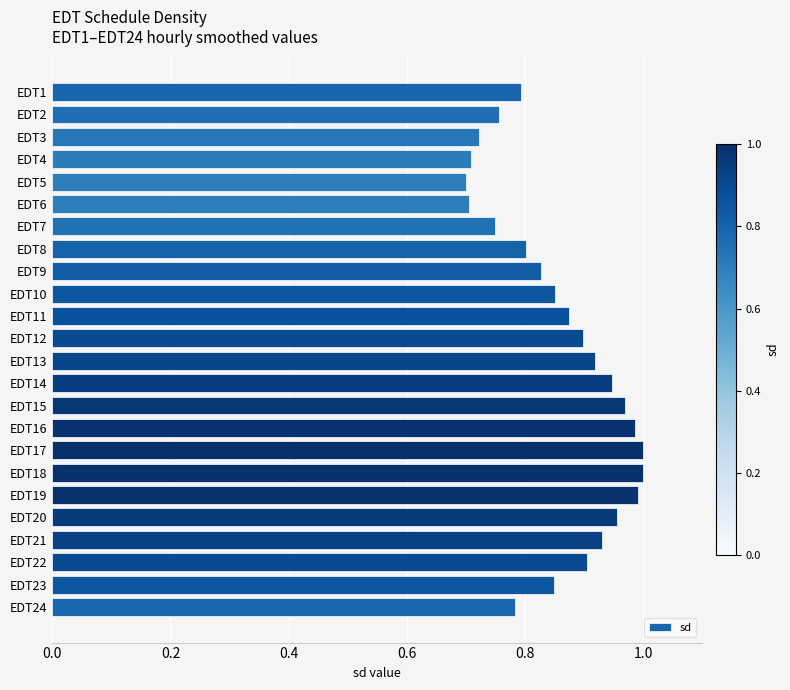

Is it true that the value at EDT15 is 1.6?

False